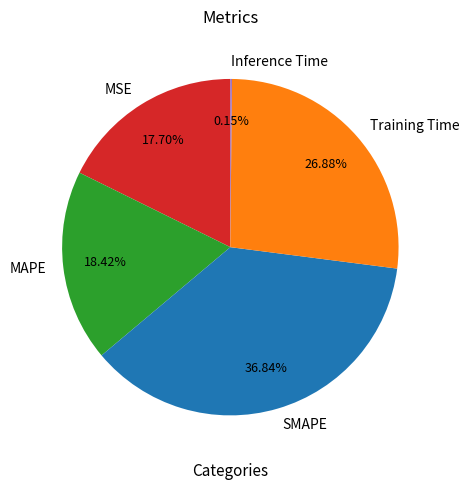

To the nearest percent, what is the difference between the SMAPE and MSE slice percentages?

19%